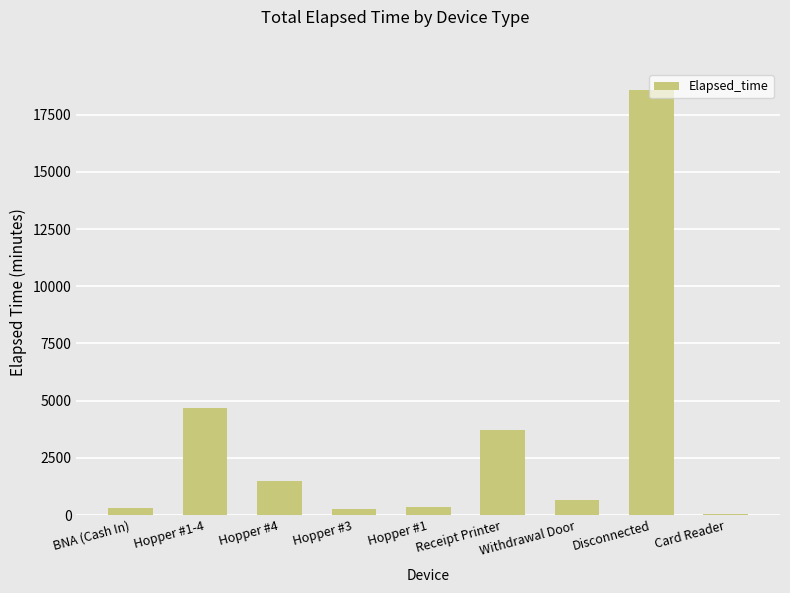

Which category has the highest value across all series?

Disconnected